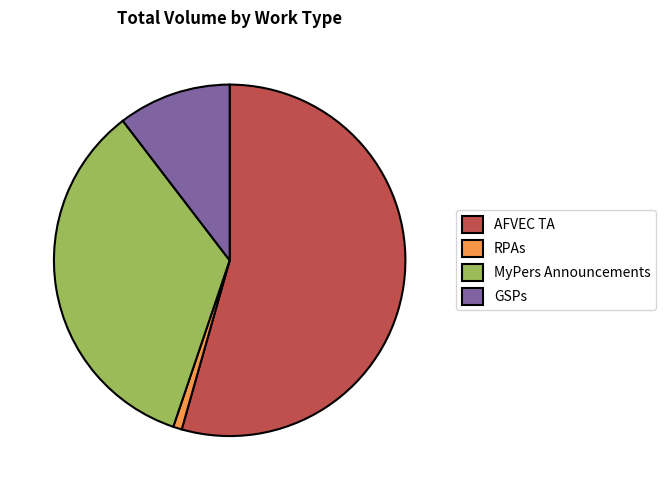

What is the largest slice in the pie chart?

AFVEC TA